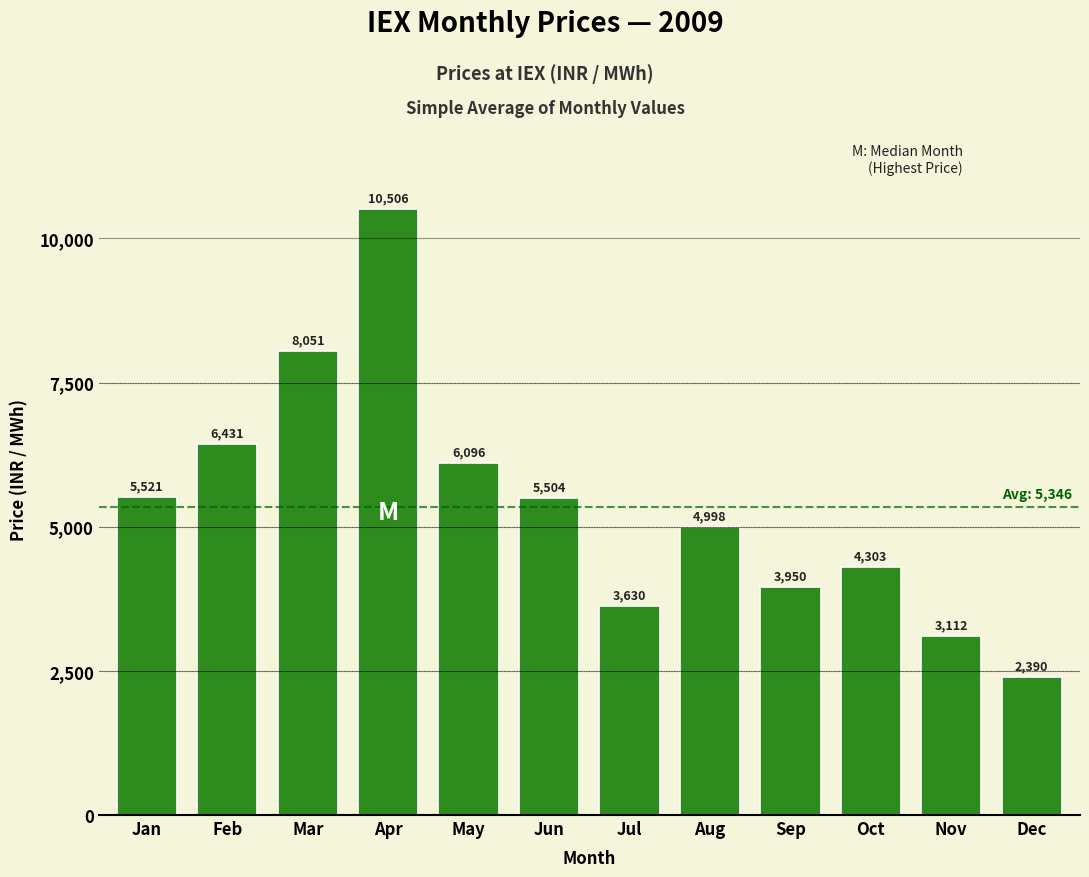

Which has a higher value, Jun or Sep?

Jun